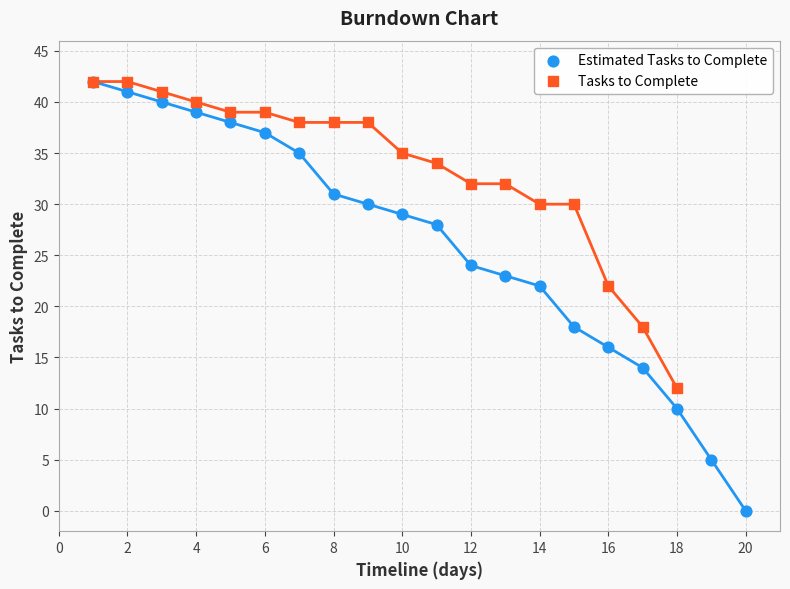

Which series reaches the minimum Y coordinate?

Estimated Tasks to Complete